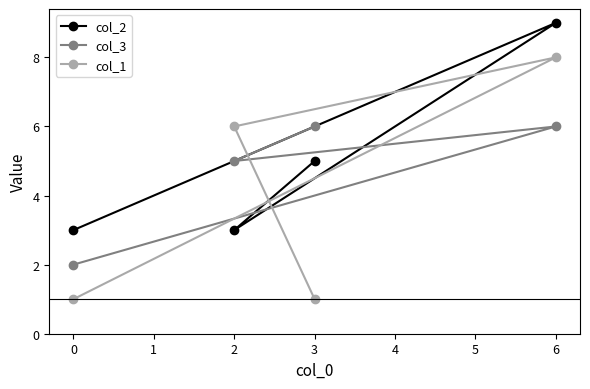

What is the spread (max minus min) of values at 0?

2